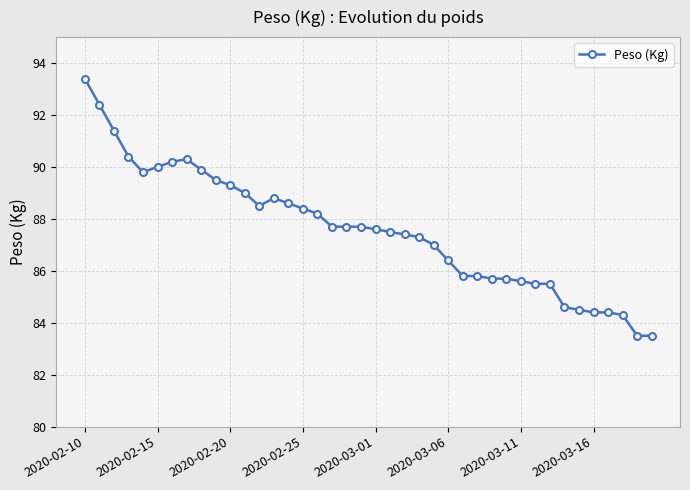

What is the greatest value displayed?

93.4